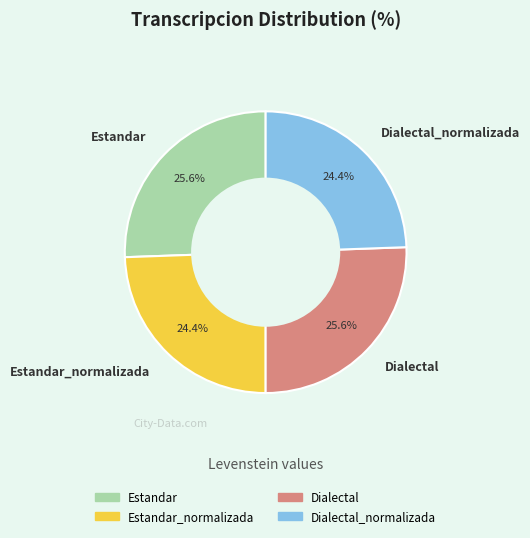

Do Estandar and Dialectal together represent more than half of the pie?

Yes